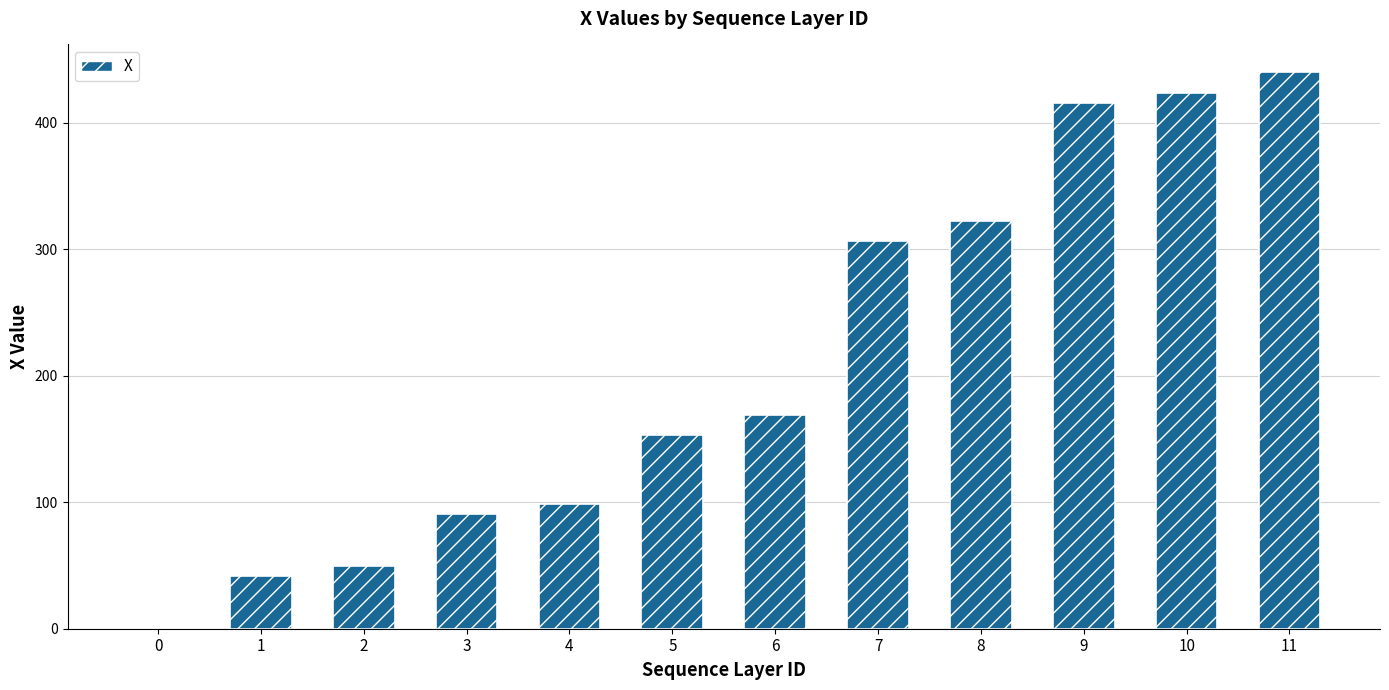

What is the greatest value displayed?

439.9